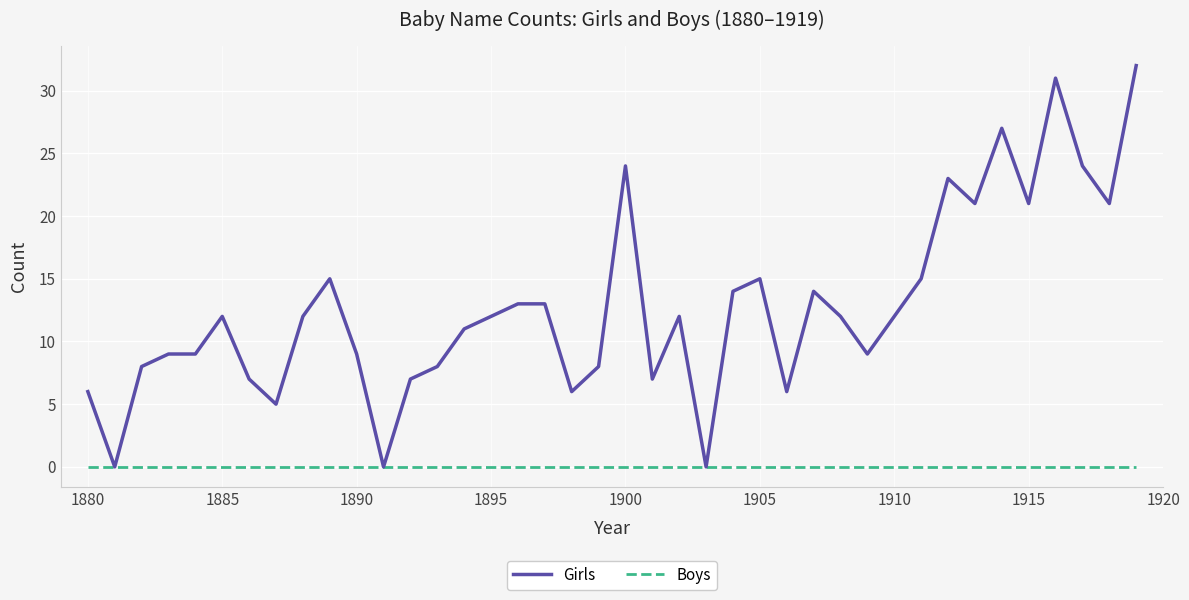

Which series has the widest spread of values?

Girls